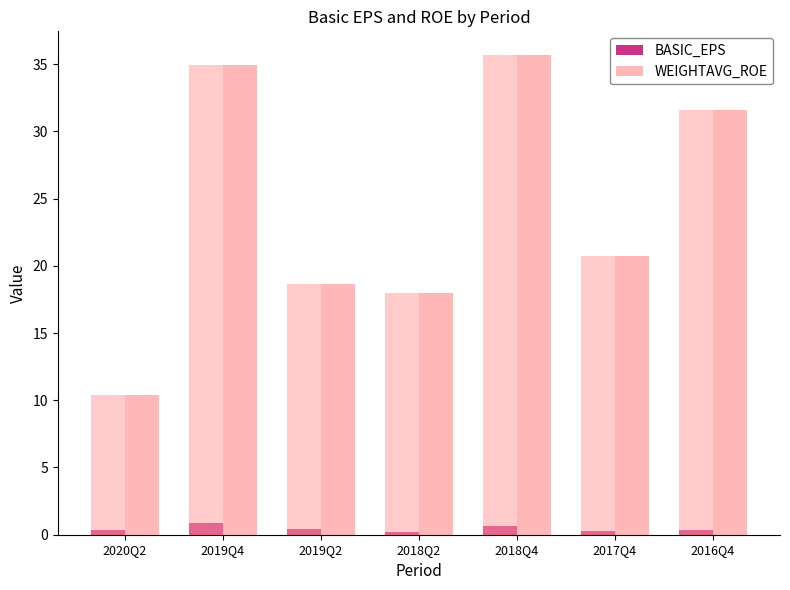

What are all the series names shown in the legend?

BASIC_EPS, WEIGHTAVG_ROE